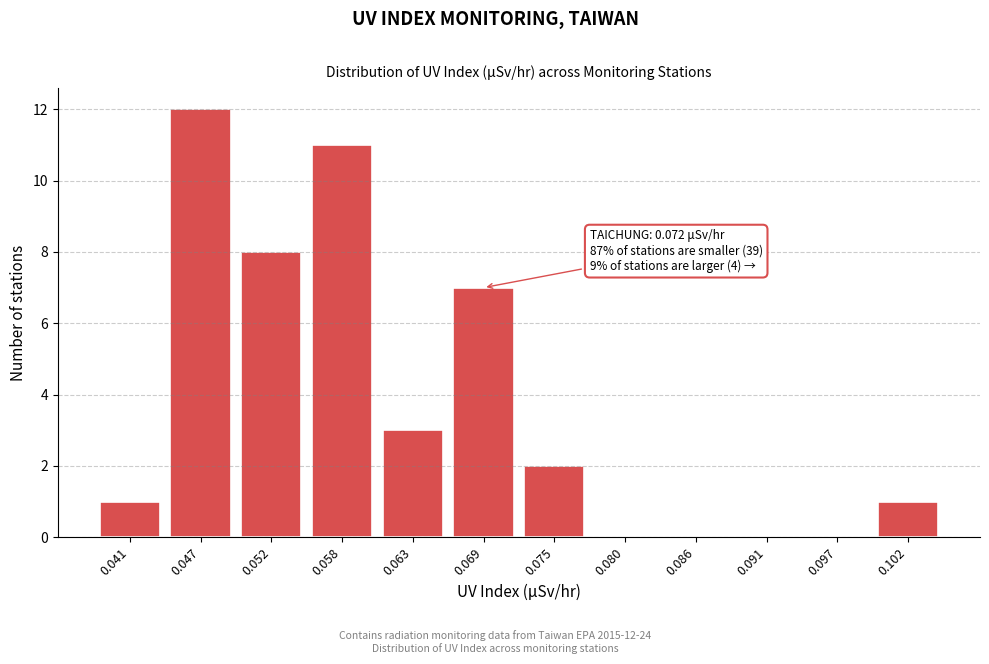

Reading left to right, what are all the values shown in this chart?

0.041=1	0.047=12	0.052=8	0.058=11	0.063=3	0.069=7	0.075=2	0.080=0	0.086=0	0.091=0	0.097=0	0.102=1